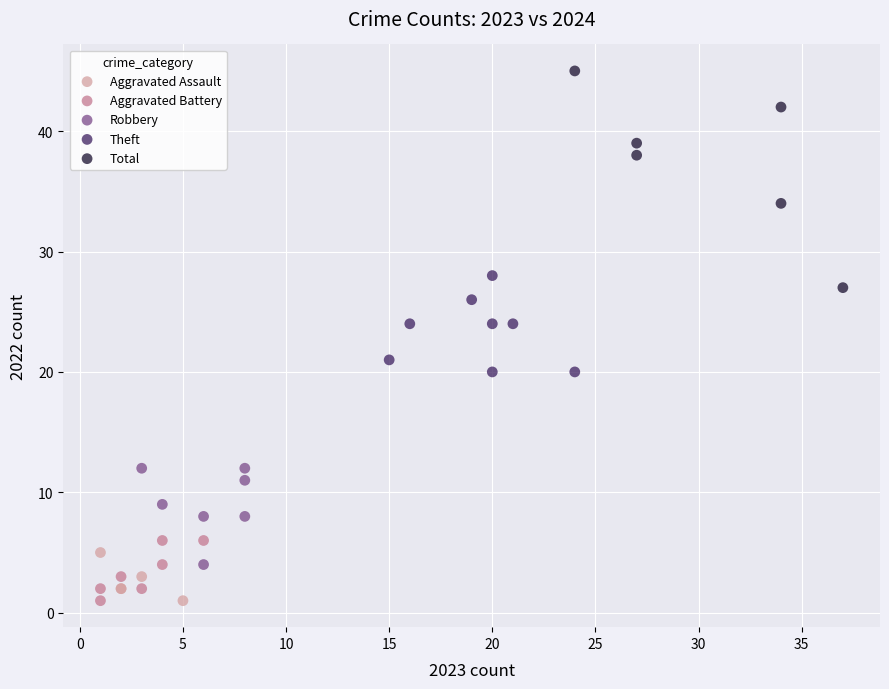

Which series has the widest spread of Y values?

Total